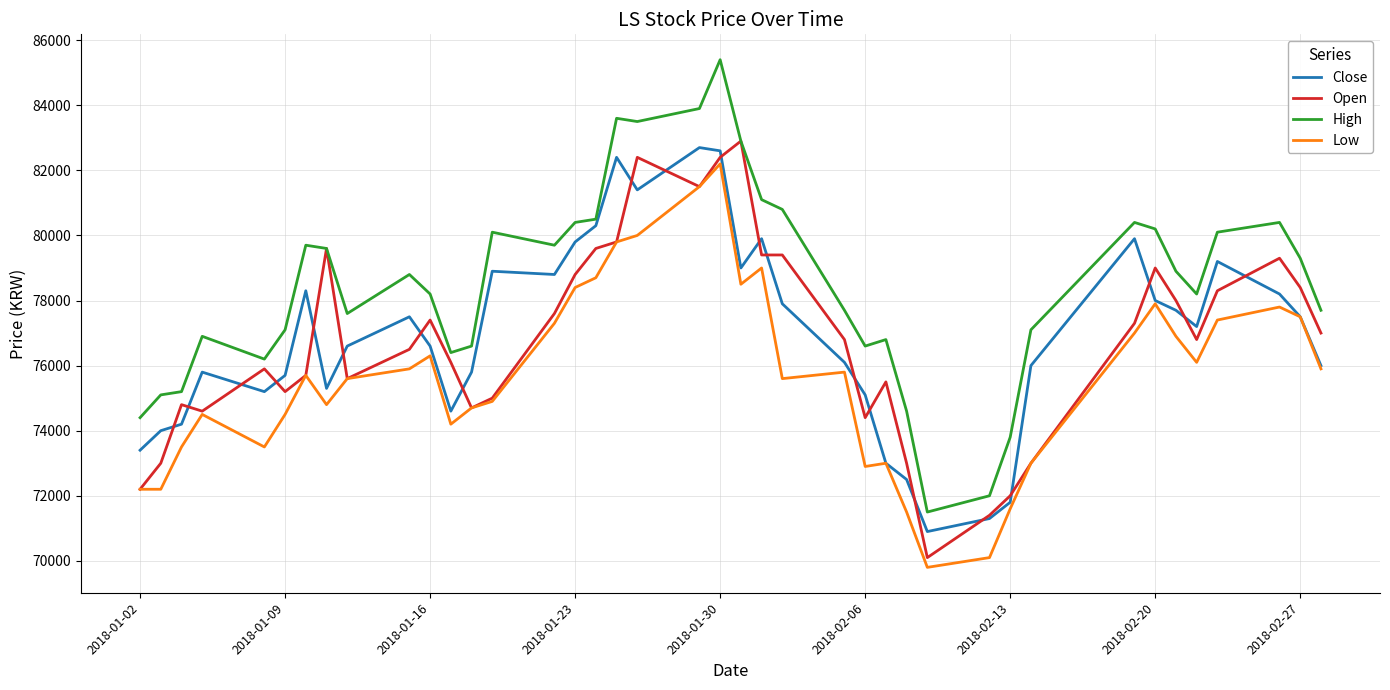

Which series has the widest spread of values?

High